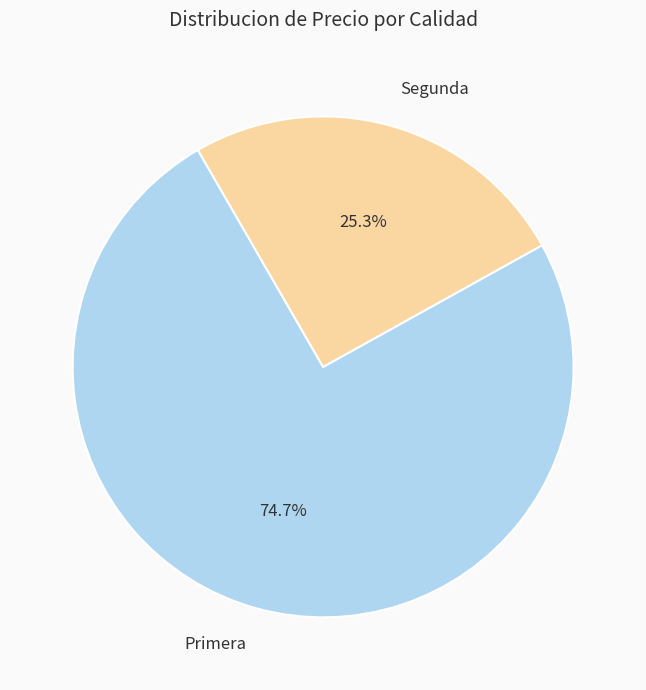

What portion of the pie excludes Primera?

25.3%